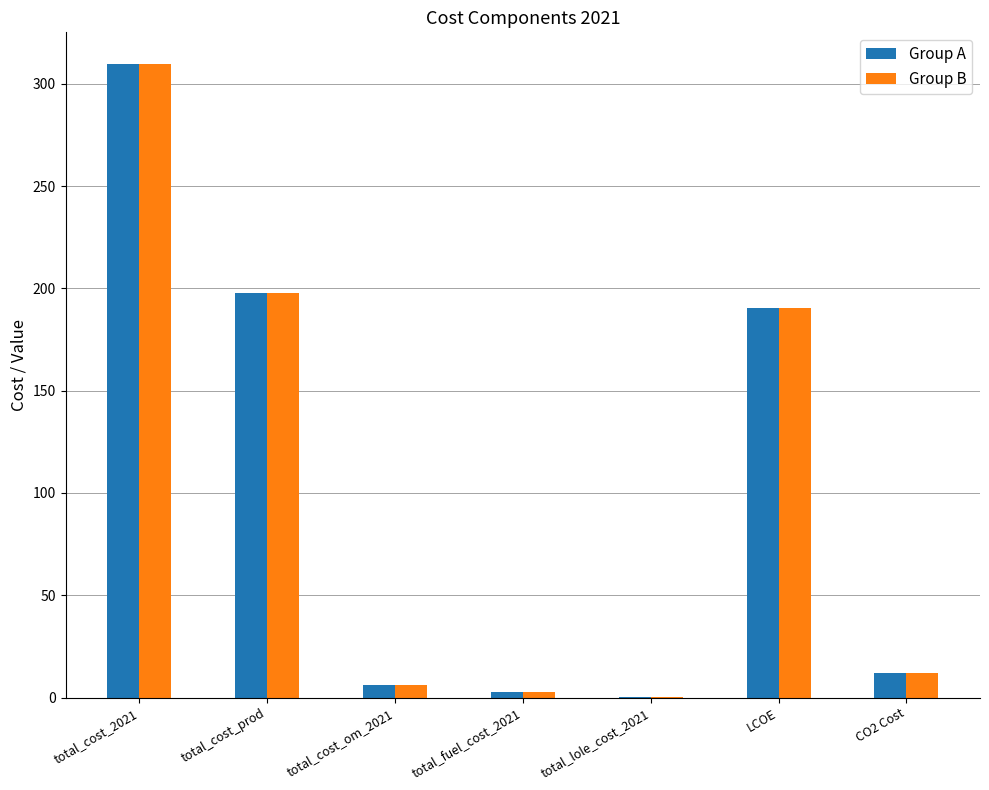

What is the sum of all Group B values?

719.1